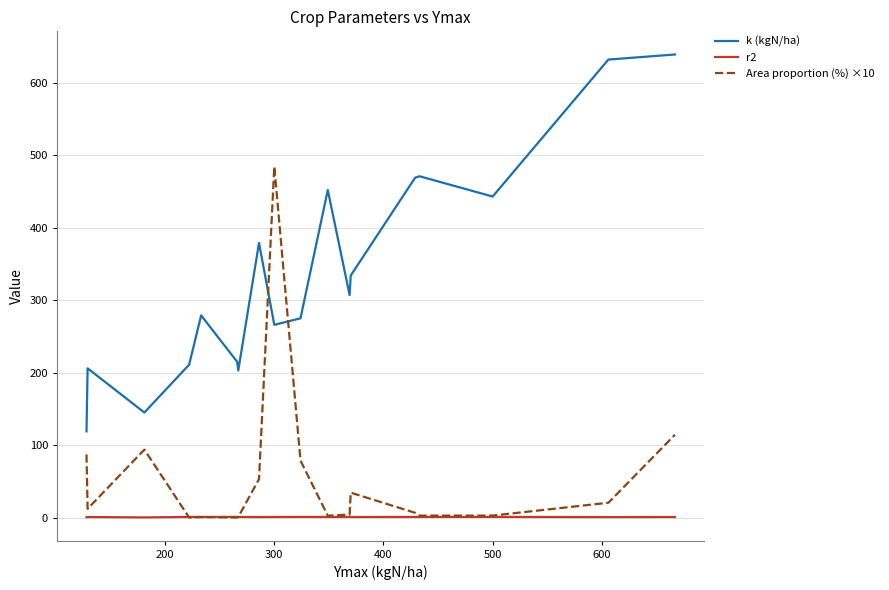

True or false: k (kgN/ha) has more than 2 interior local peaks.

True